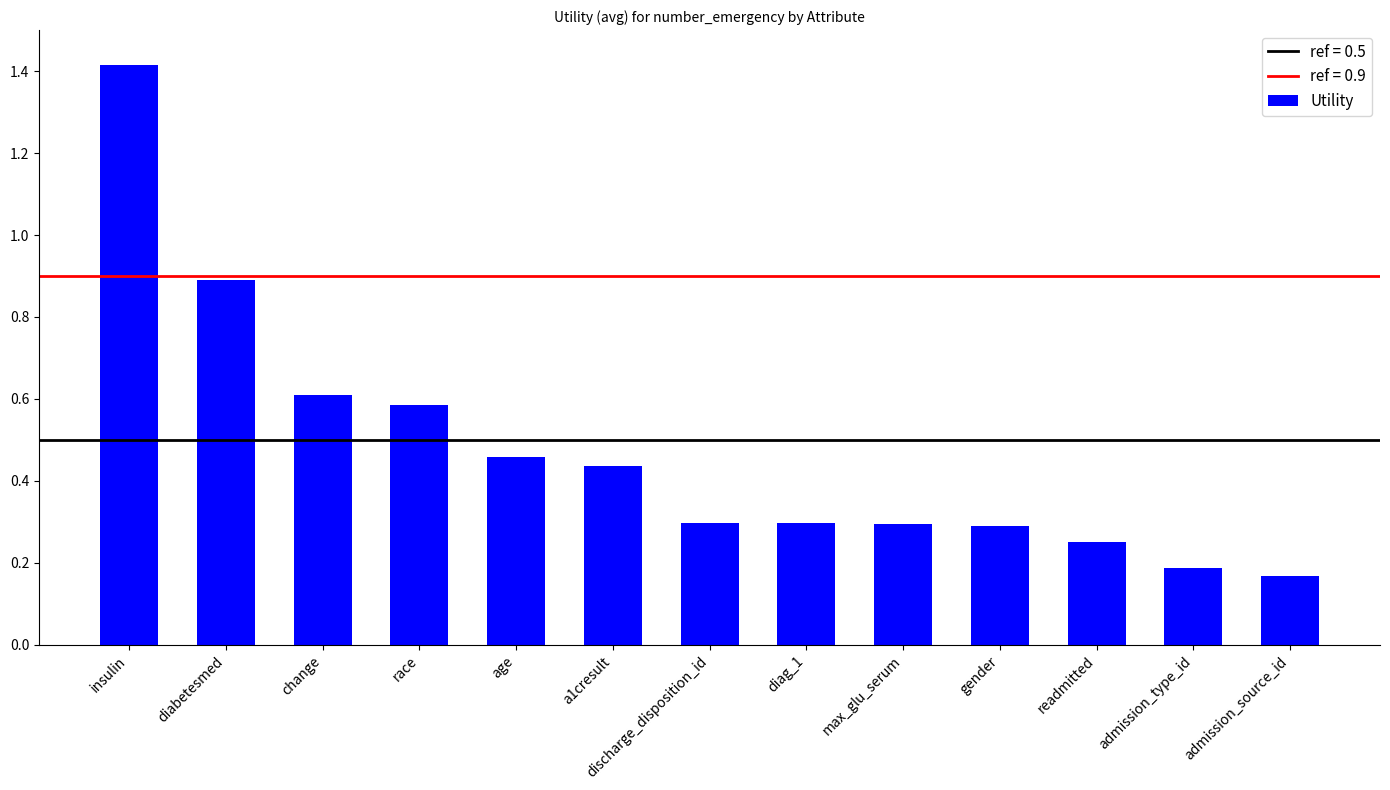

What is the label of the 4th bar from the right?

gender